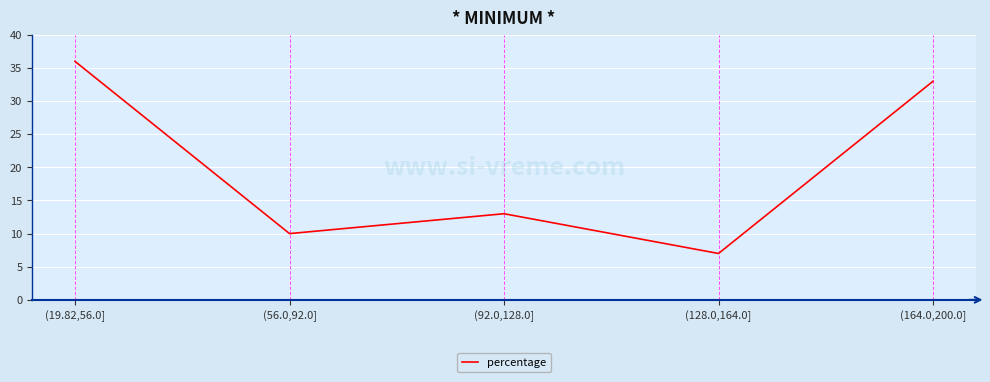

At which category does the chart reach its peak across all series?

(19.82,56.0]